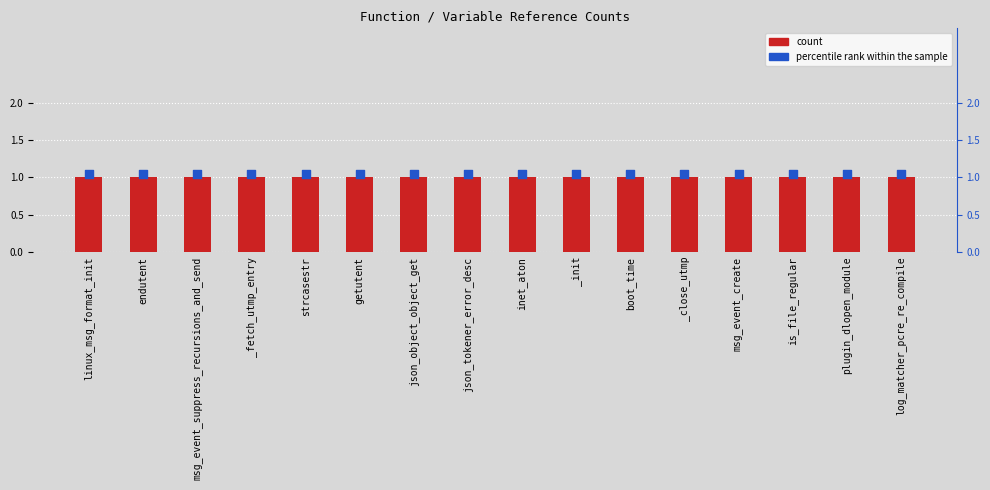

Is the value of count at linux_msg_format_init greater than the value of percentile rank within the sample at boot_time?

No